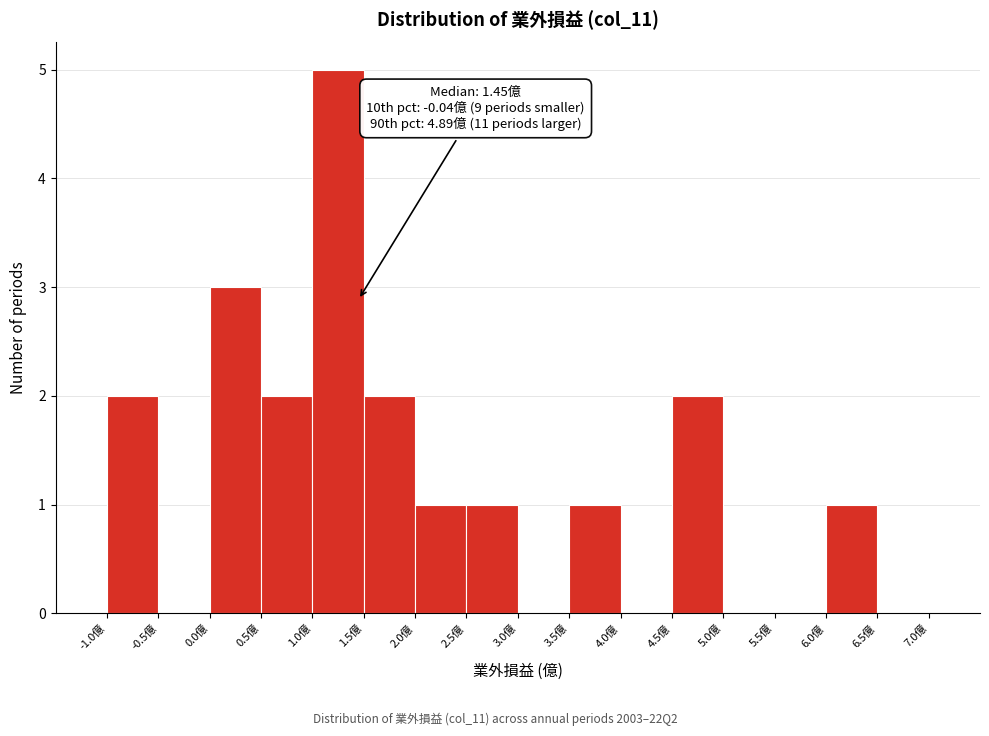

Over which range of the x-axis is the bar tallest?

1.0 to 1.5